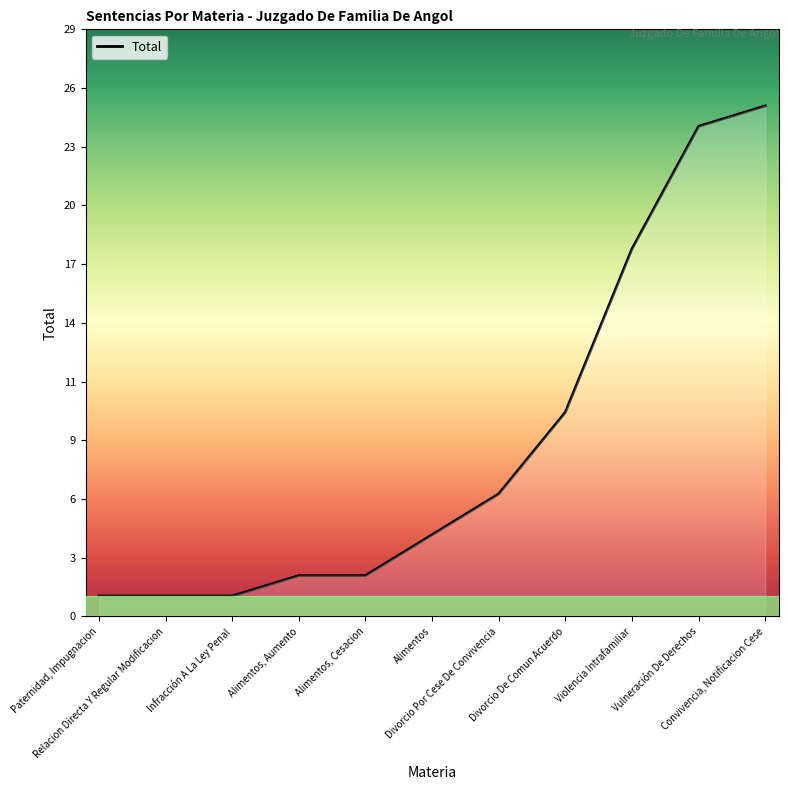

Which category has the highest value across all series?

Convivencia, Notificacion Cese